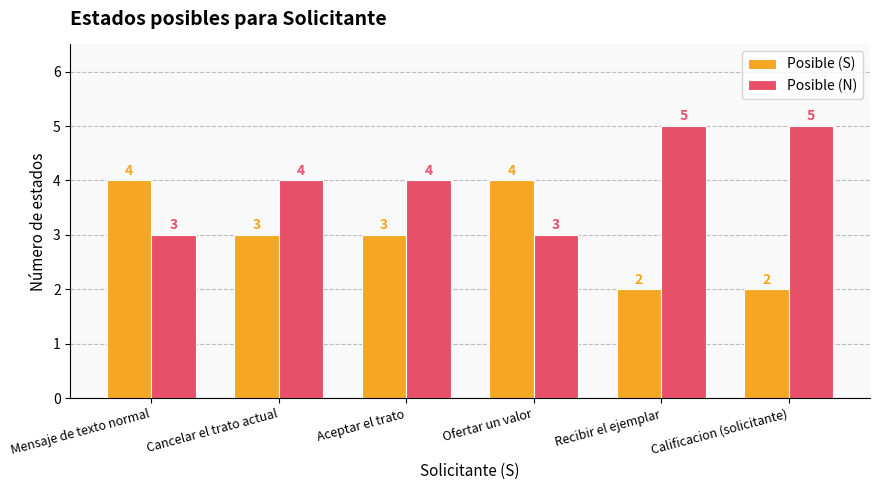

Which series has the largest total across all categories?

Posible (N)